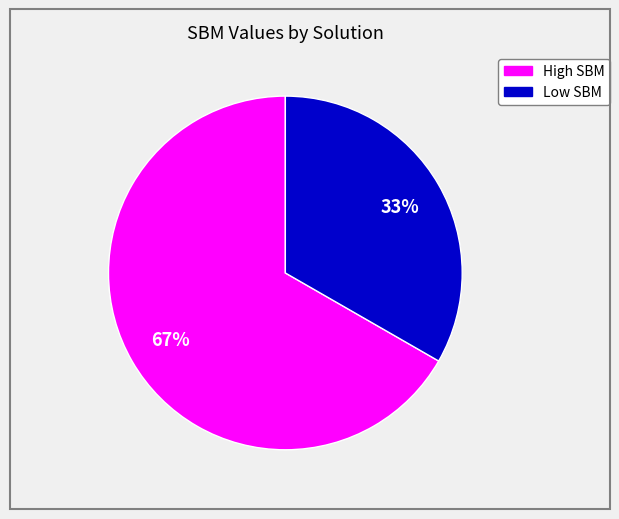

How many segments does this pie chart have?

2